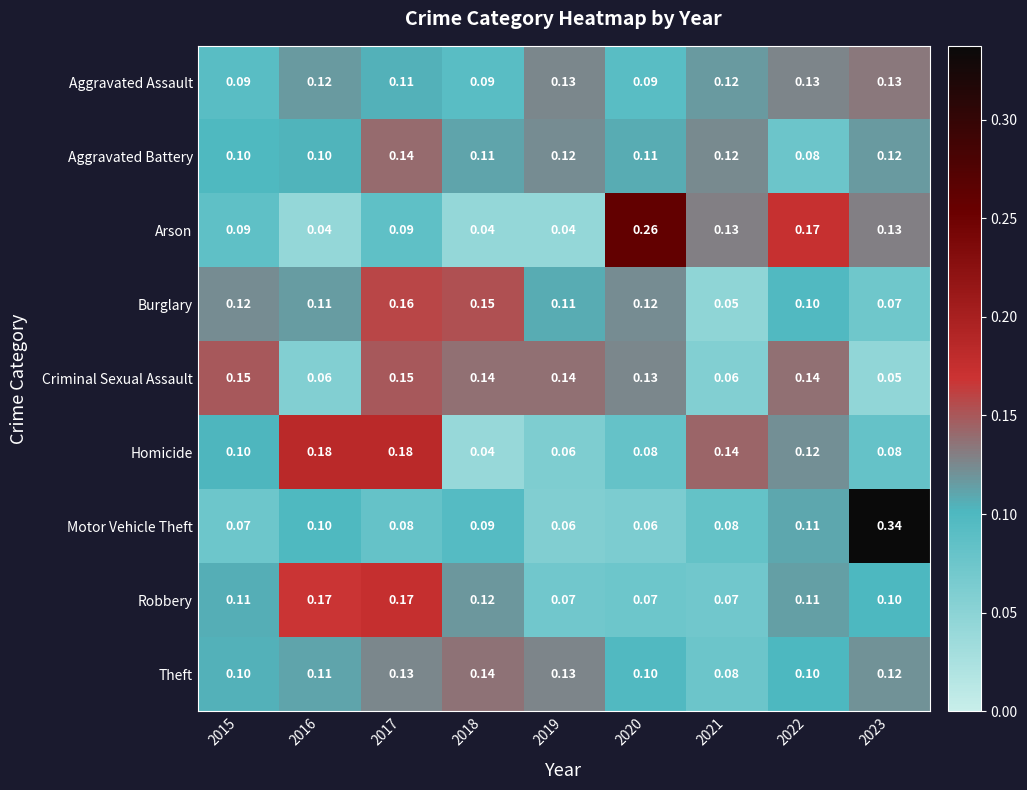

Which series has the largest total across all categories?

Criminal Sexual Assault